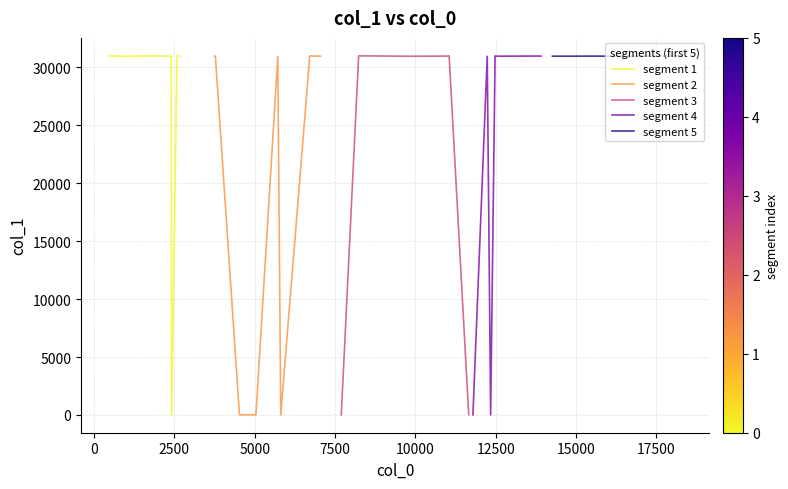

How many values in the segment 4 series exceed 30950?

3